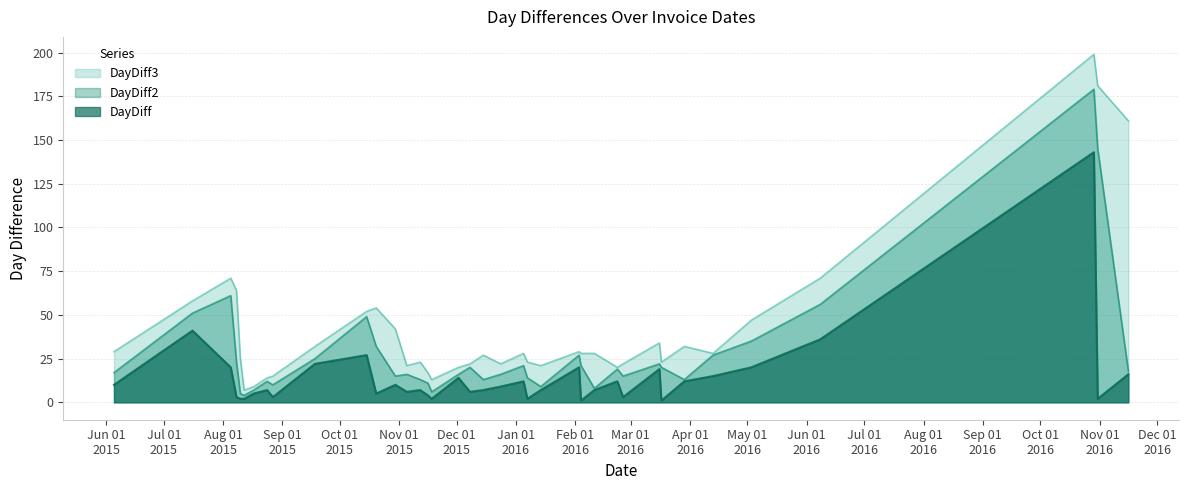

What are all the series names shown in the legend?

DayDiff3, DayDiff2, DayDiff